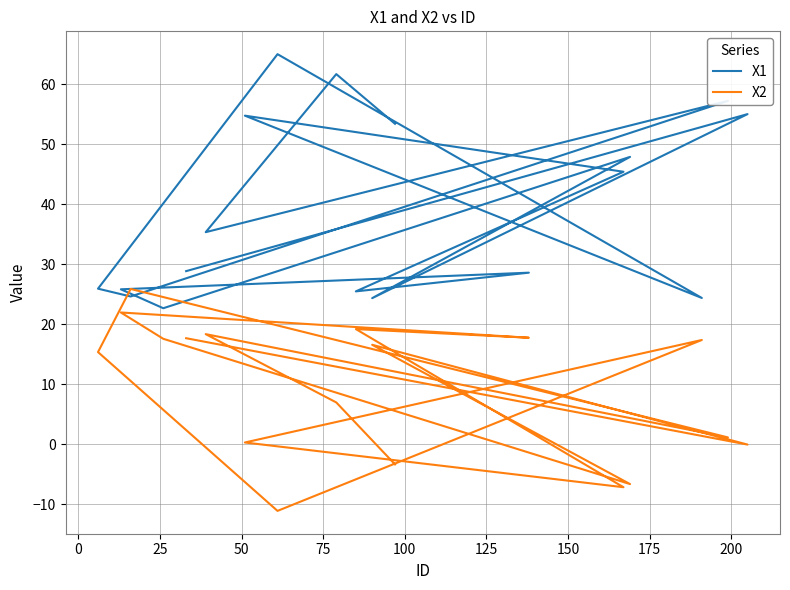

Is it true that X1 equals 28.6 at 125?

True